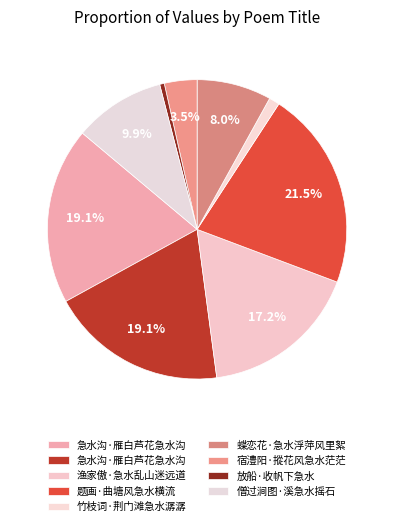

Is there a majority slice in this chart?

No